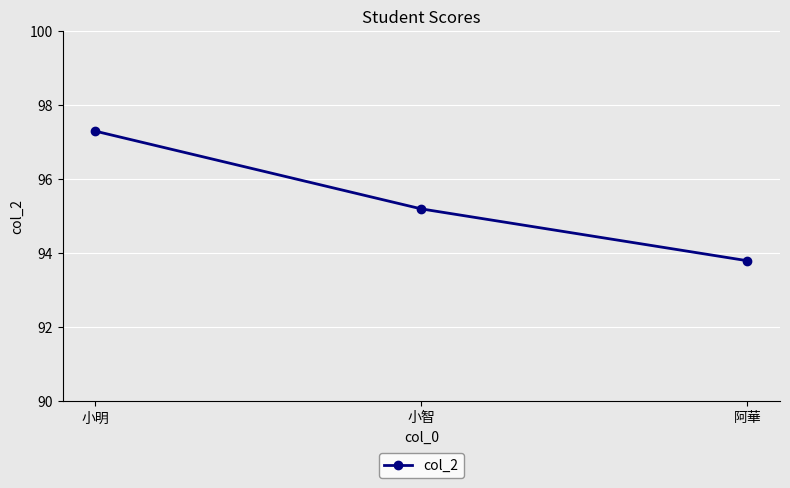

List the labels in order of value, largest first.

小明, 小智, 阿華